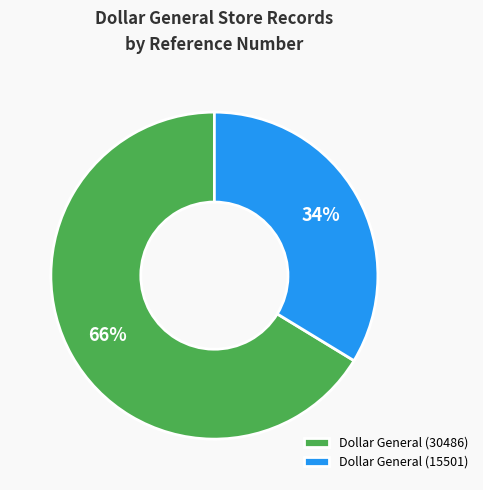

To the nearest percent, what is the combined percentage of Dollar General (15501) and Dollar General (30486)?

100%